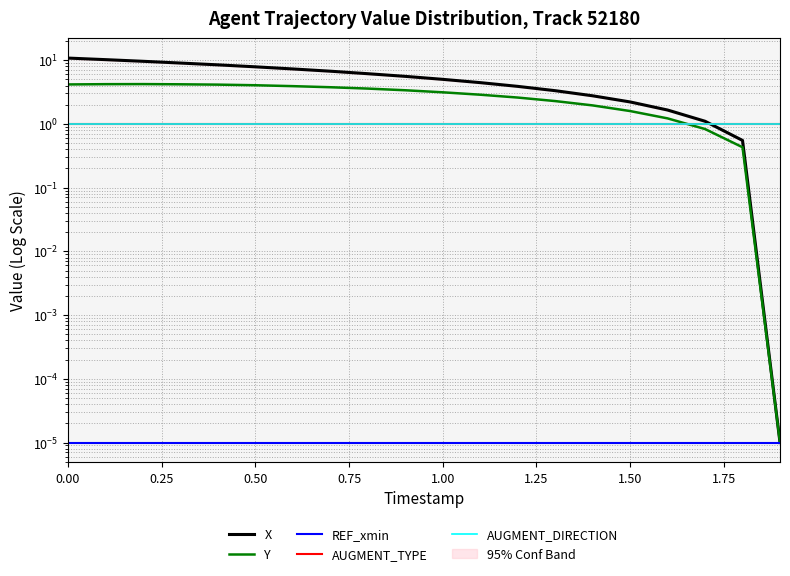

How many lines are shown in the chart?

5